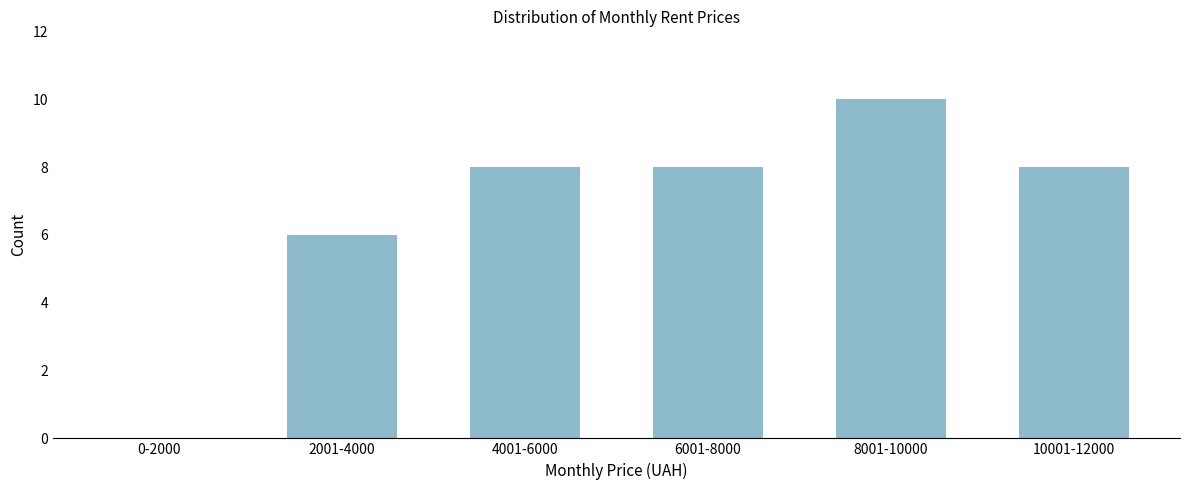

Reading left to right, extract all data points from this chart.

0-2000=0	2001-4000=6	4001-6000=8	6001-8000=8	8001-10000=10	10001-12000=8